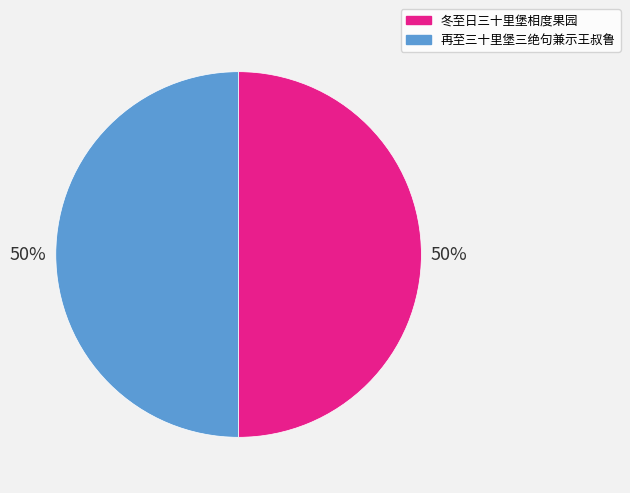

Count the number of slices in the pie.

2